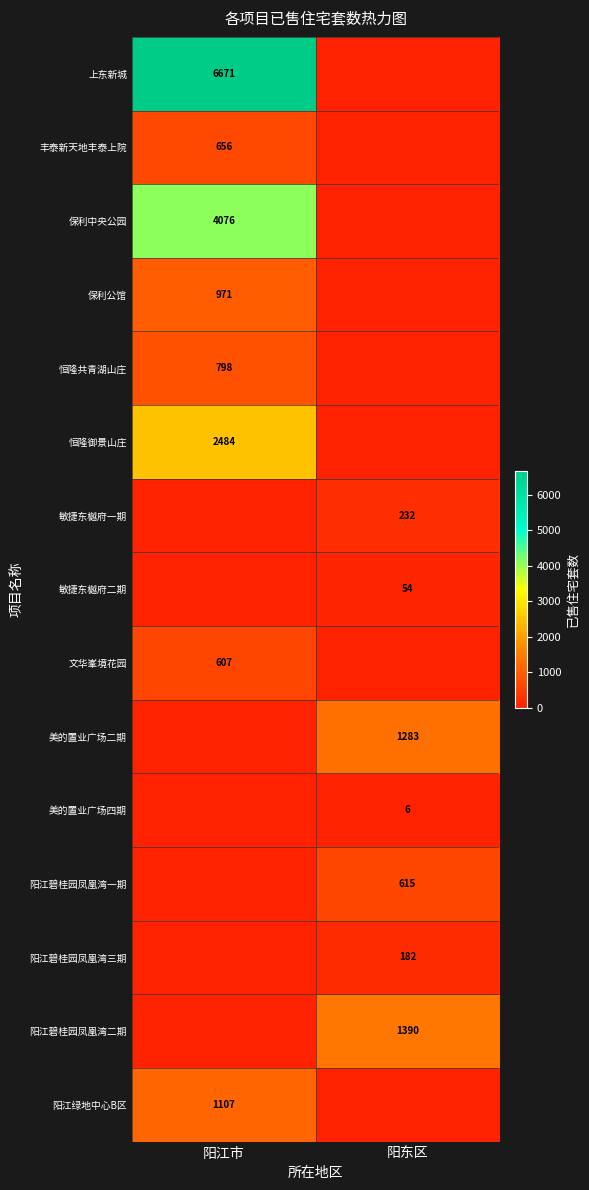

Which category has the highest value across all series?

阳江市